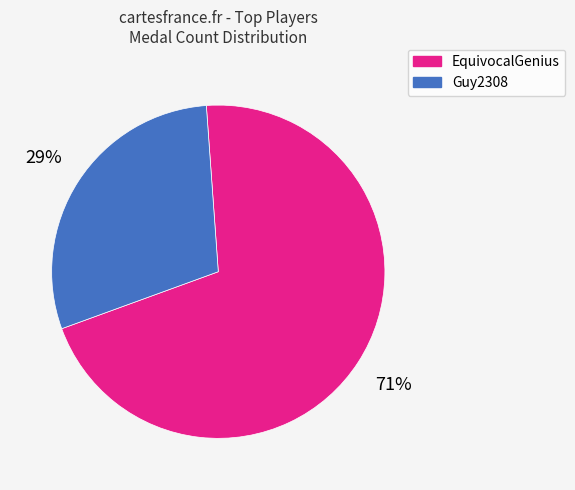

Count the number of slices in the pie.

2